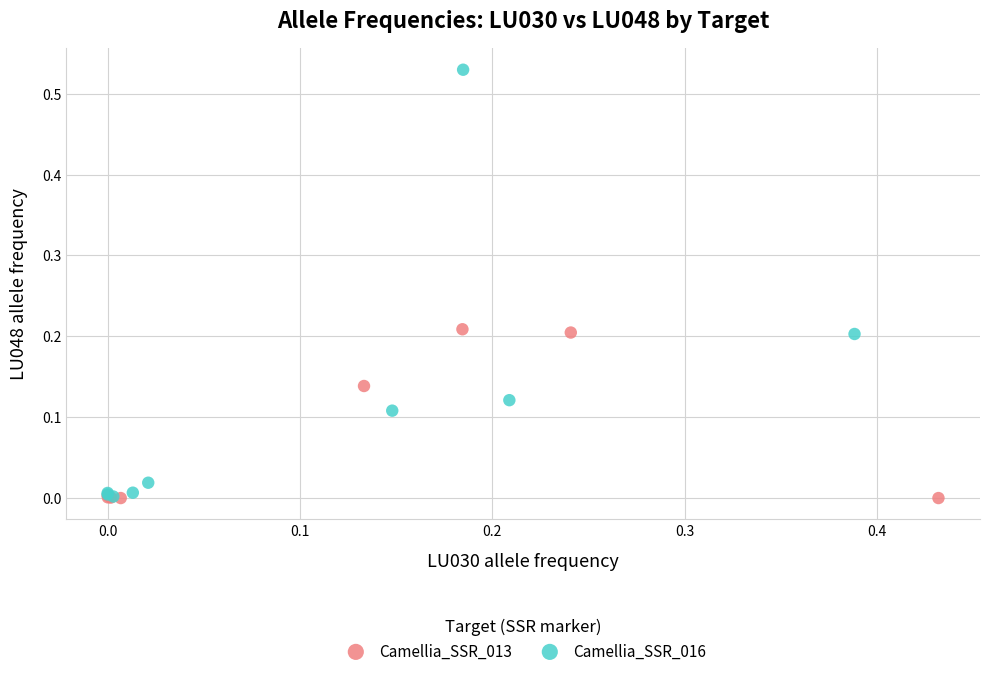

Which series reaches the maximum Y coordinate?

Camellia_SSR_016